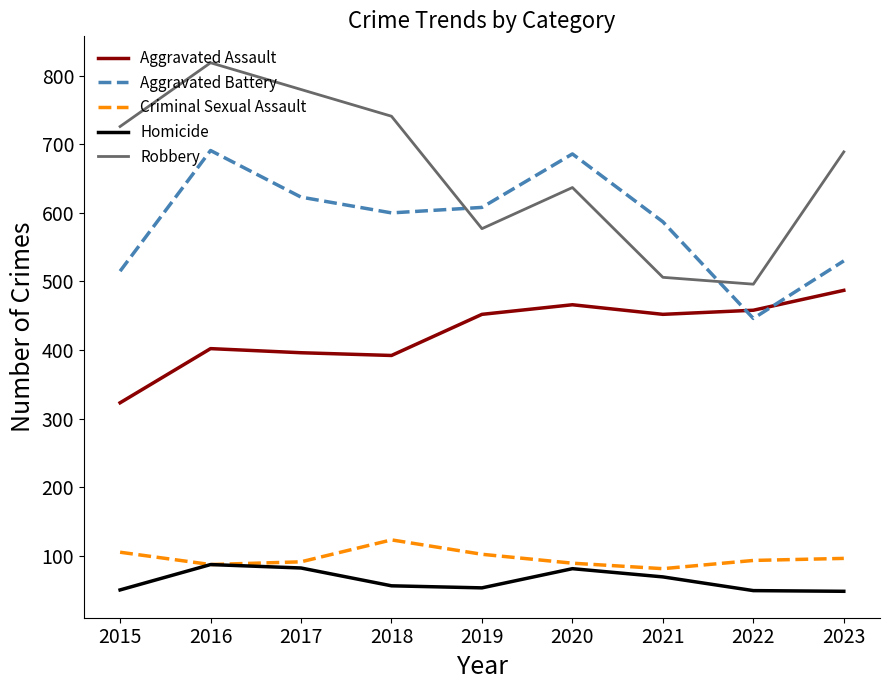

List the series in order of their peak value, highest first.

Robbery, Aggravated Battery, Aggravated Assault, Criminal Sexual Assault, Homicide